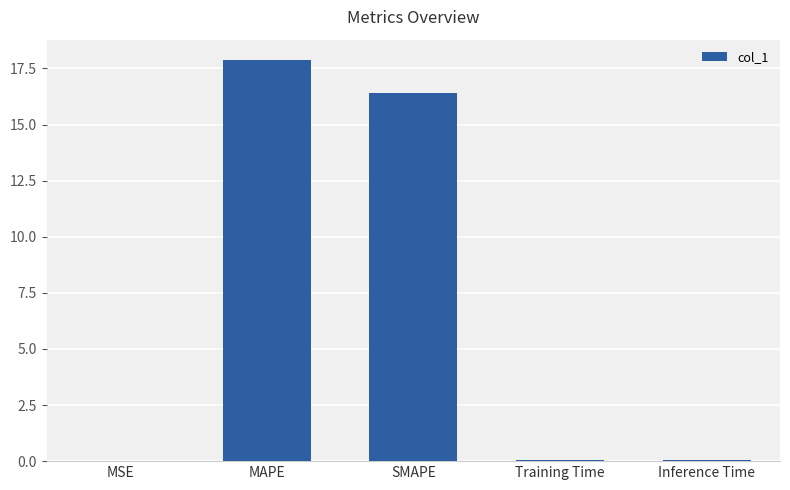

Is it true that the value at Inference Time is 0.0?

True